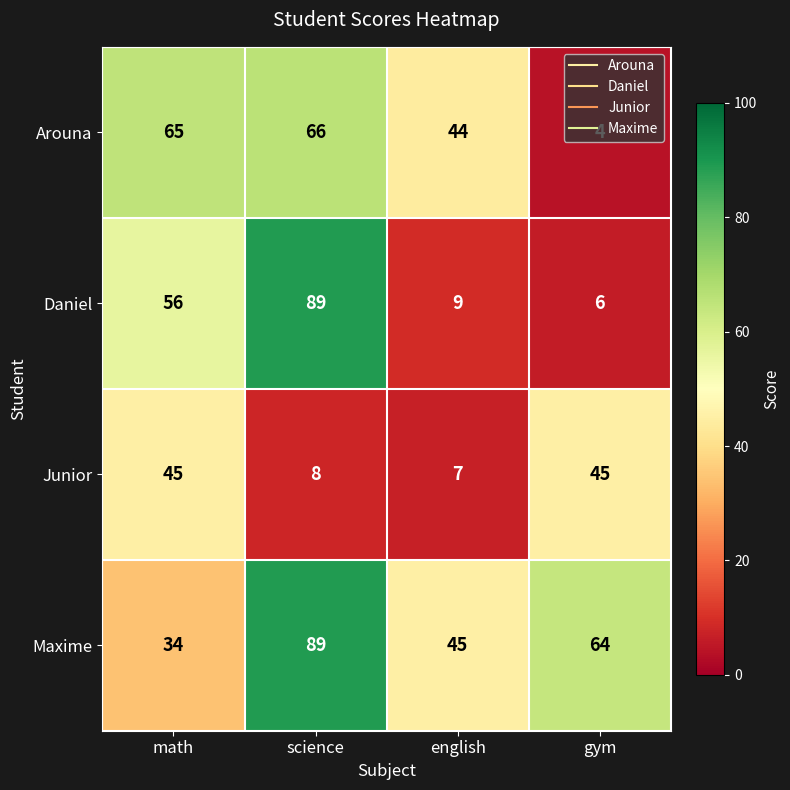

What is the total value across all series at english?

105